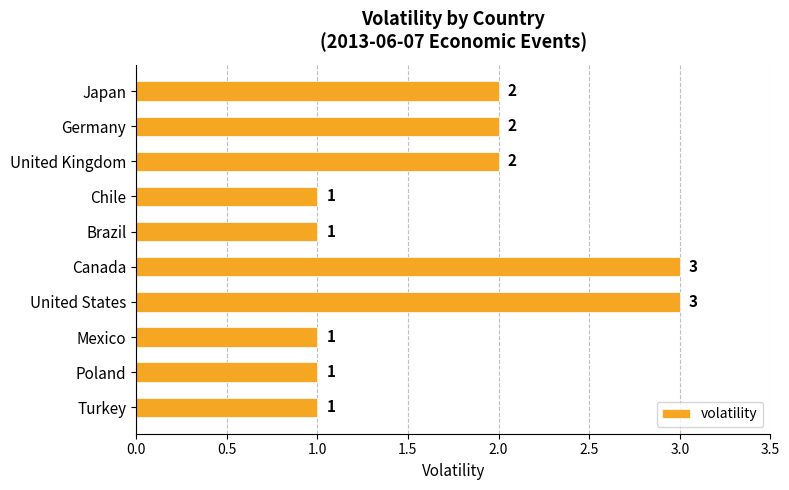

The chart shows a value of 1 at United States. True or false?

False